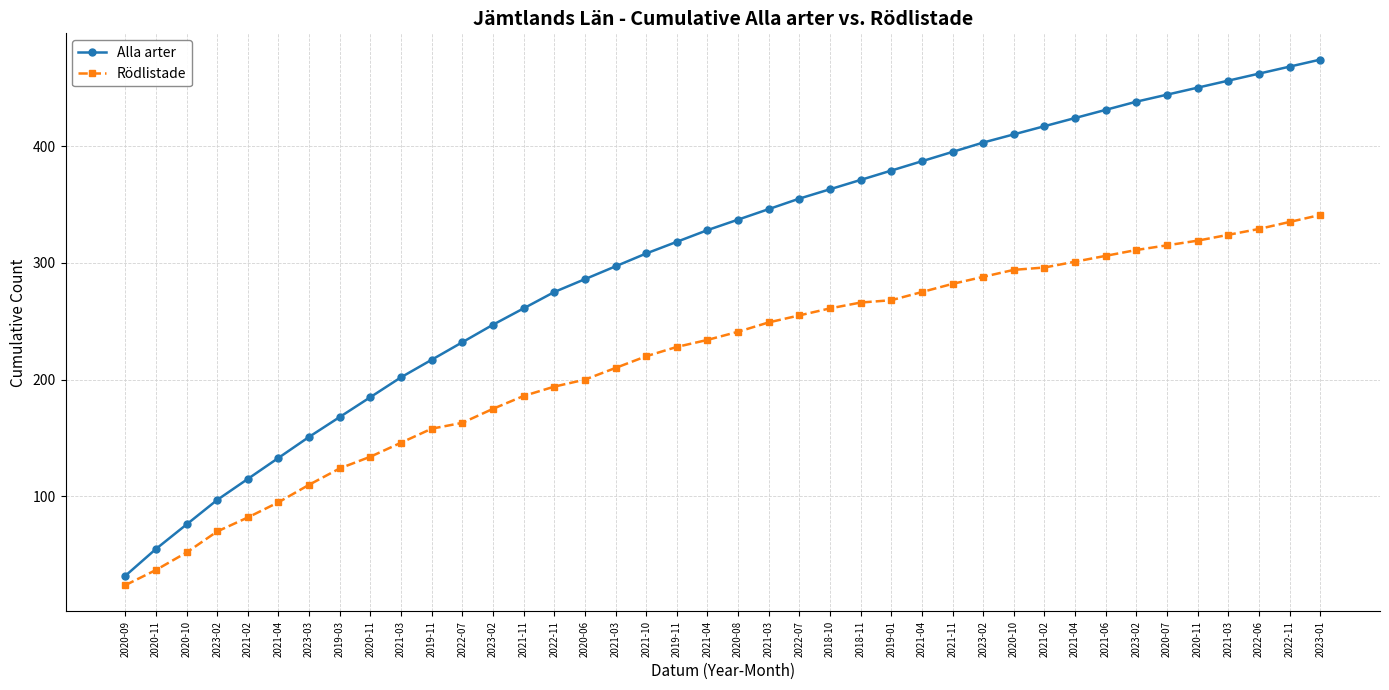

True or false: Alla arter has more than 2 points higher than both neighbors.

False